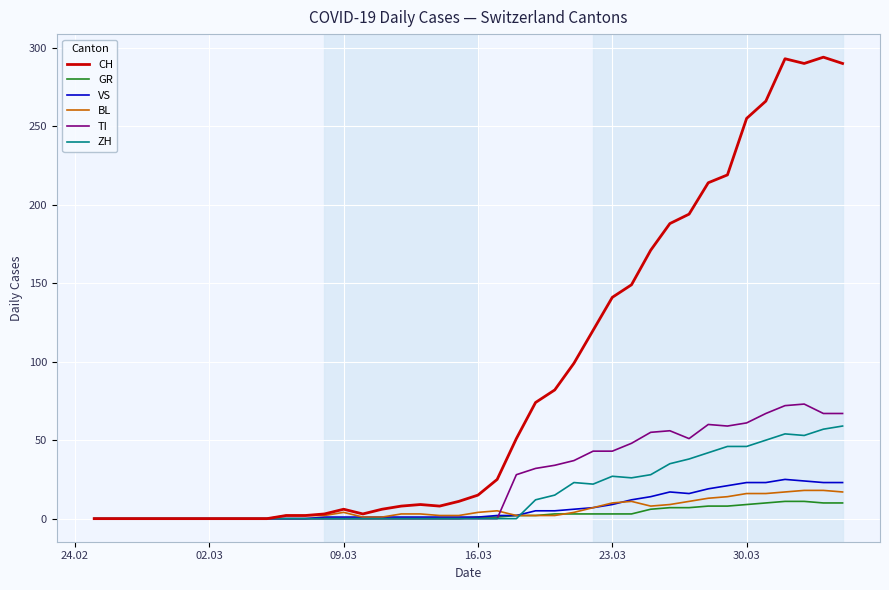

How many lines are shown in the chart?

6